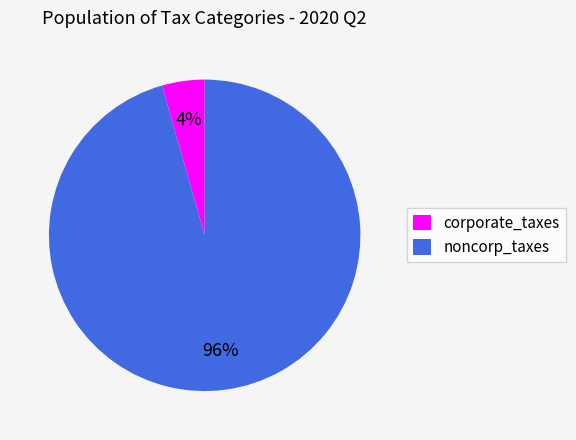

What is the largest slice in the pie chart?

noncorp_taxes